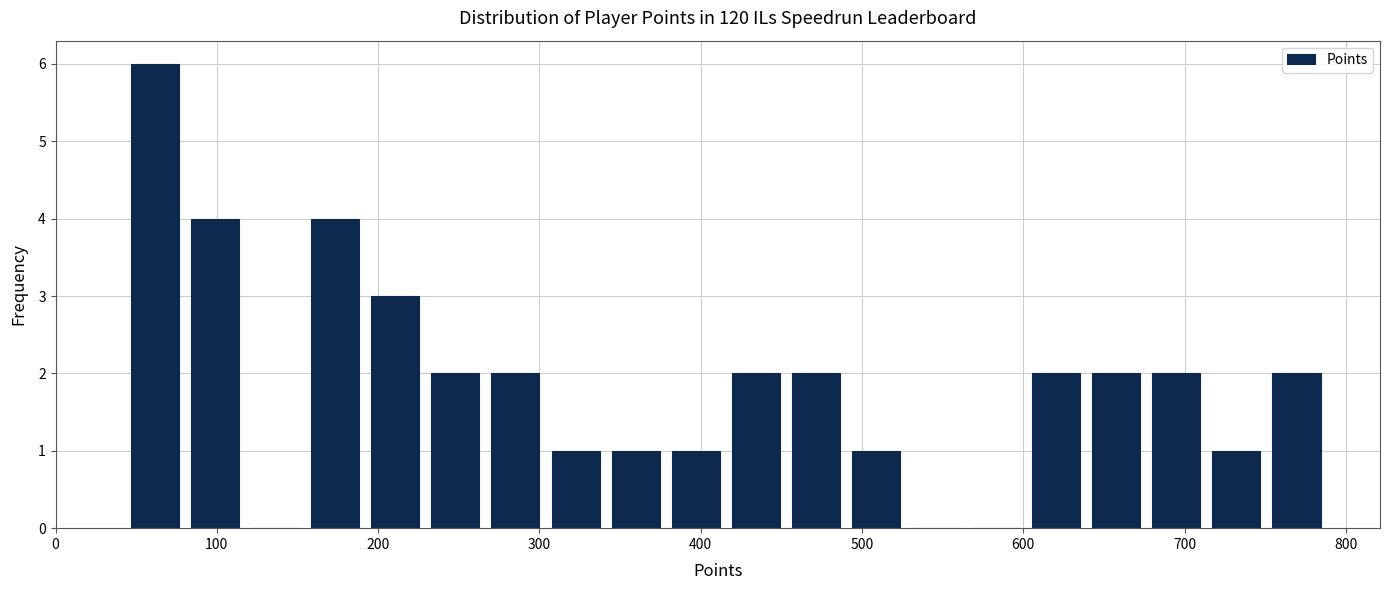

Read against the x-axis, roughly where is the centre of the tallest bar?

60